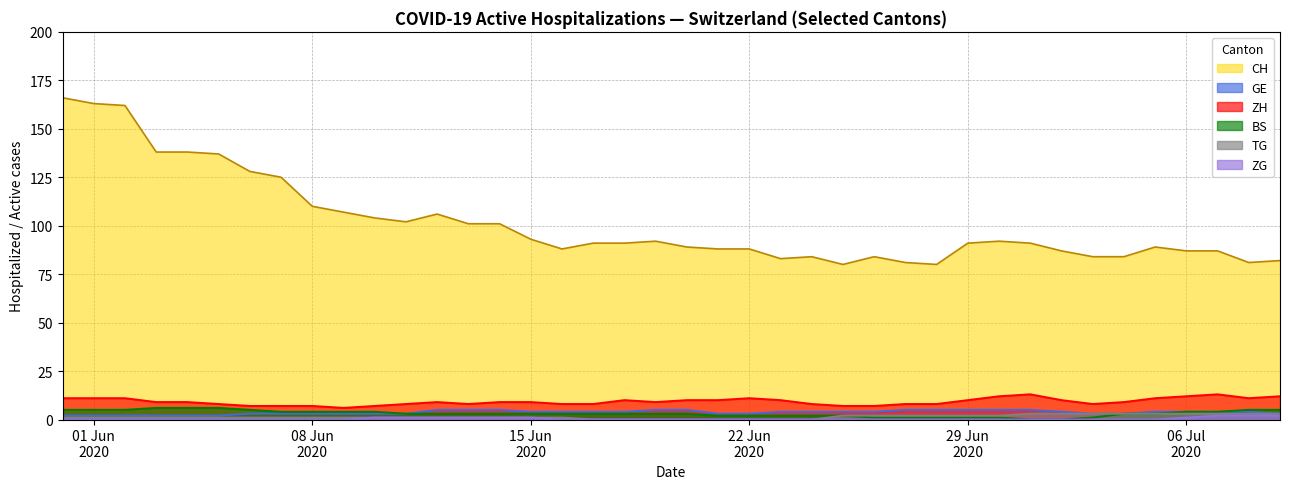

True or false: ZG and TG cross at least once.

False